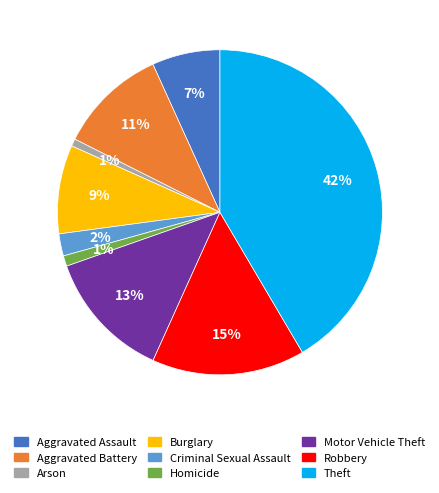

What is the largest slice in the pie chart?

Theft